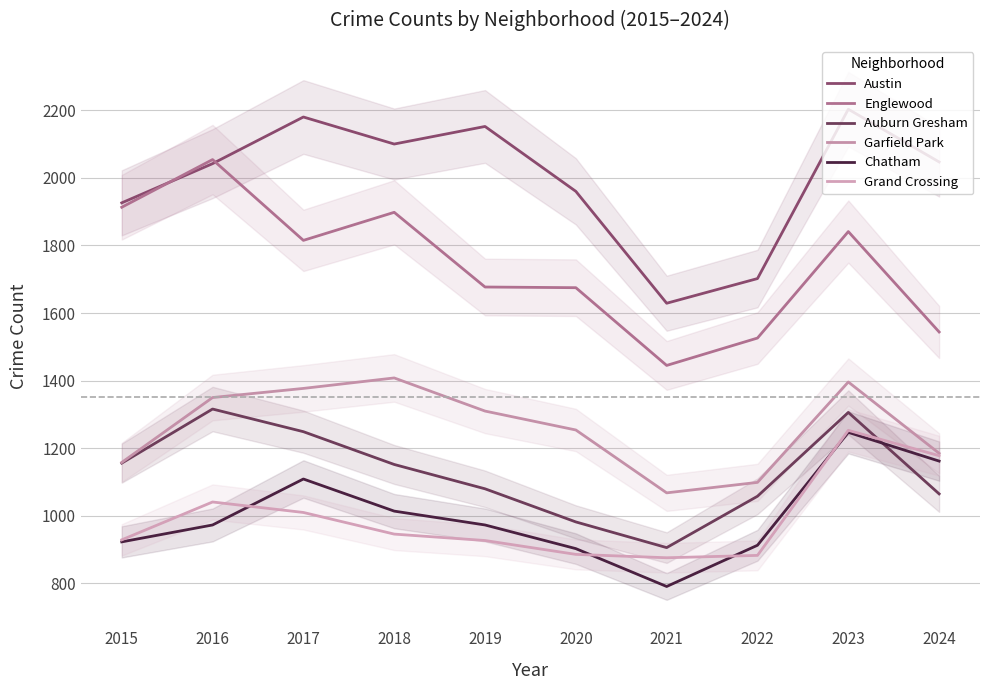

True or false: Chatham and Austin intersect in this chart.

False